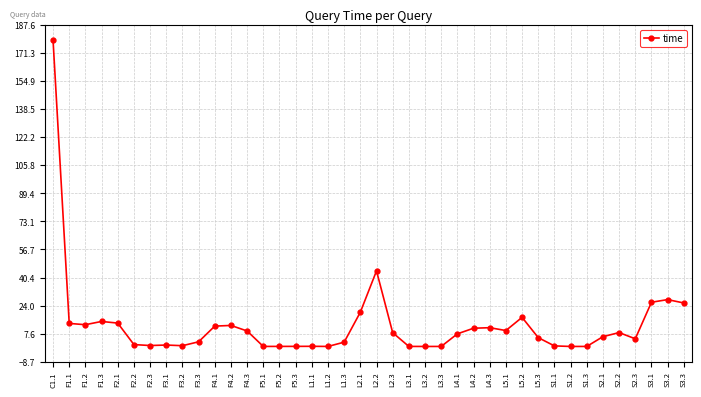

Is this an area chart (filled region under the line)?

No